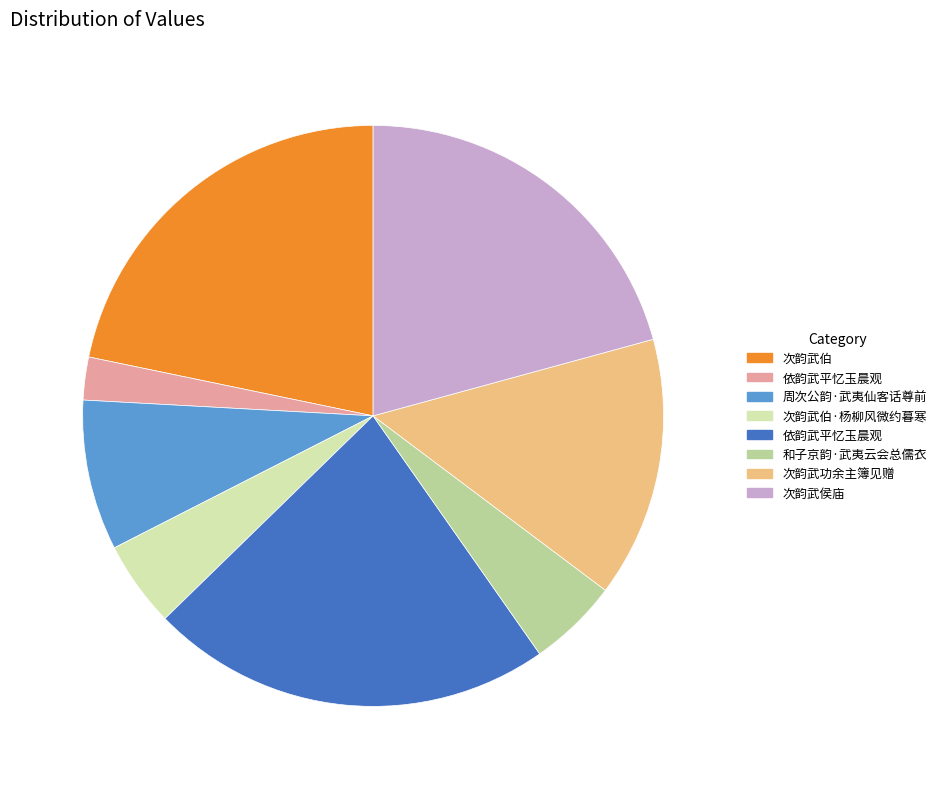

Is there a majority slice in this chart?

No